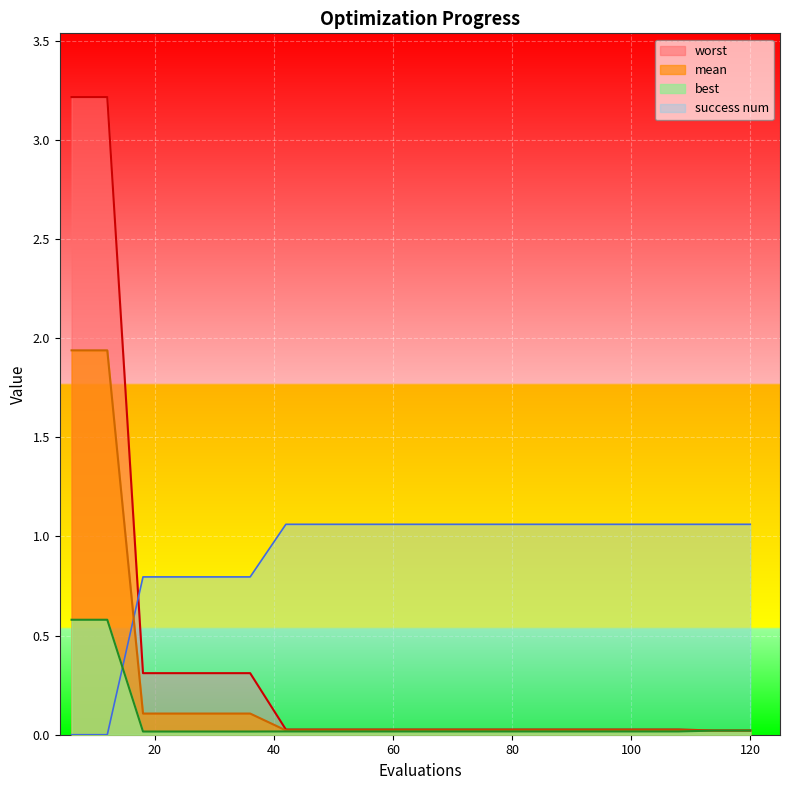

Rank the categories by worst value from highest to lowest.

6, 12, 18, 24, 30, 36, 42, 48, 54, 60, 66, 72, 78, 84, 90, 96, 102, 108, 114, 120